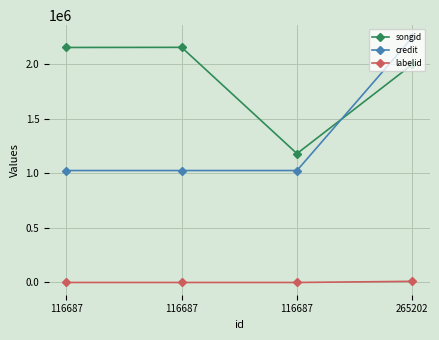

What is the maximum value for credit?

2245987